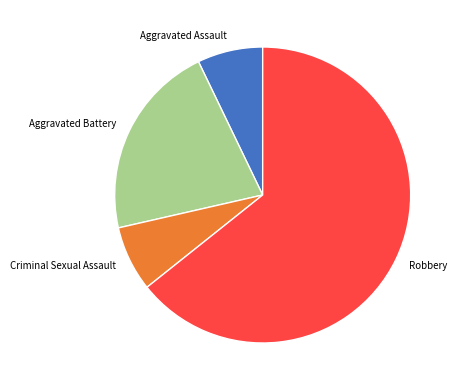

Is Robbery the majority of the pie?

Yes